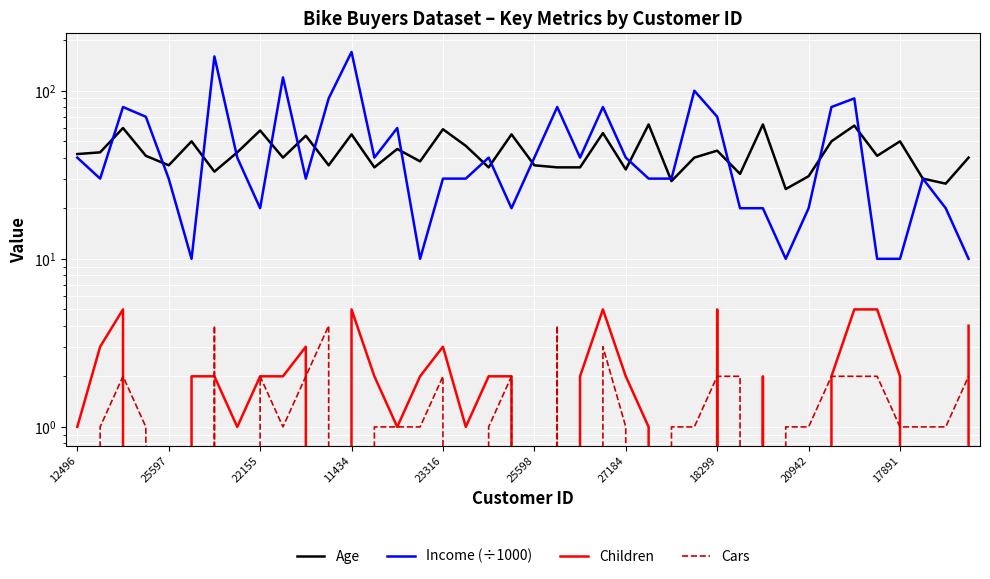

Which category has the lowest value in the Cars series?

12496